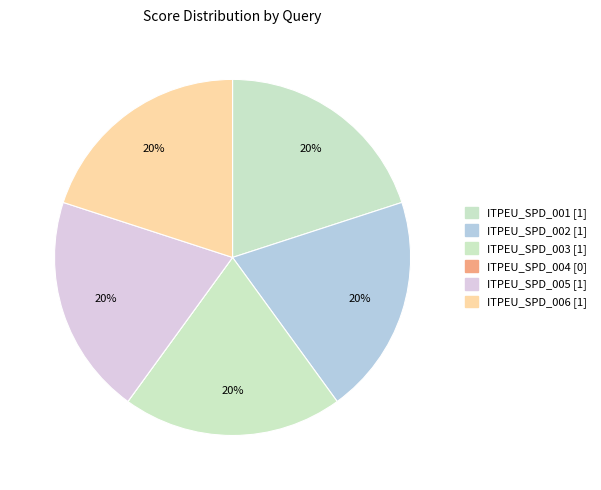

True or false: ITPEU_SPD_006 accounts for 20% of the total.

True